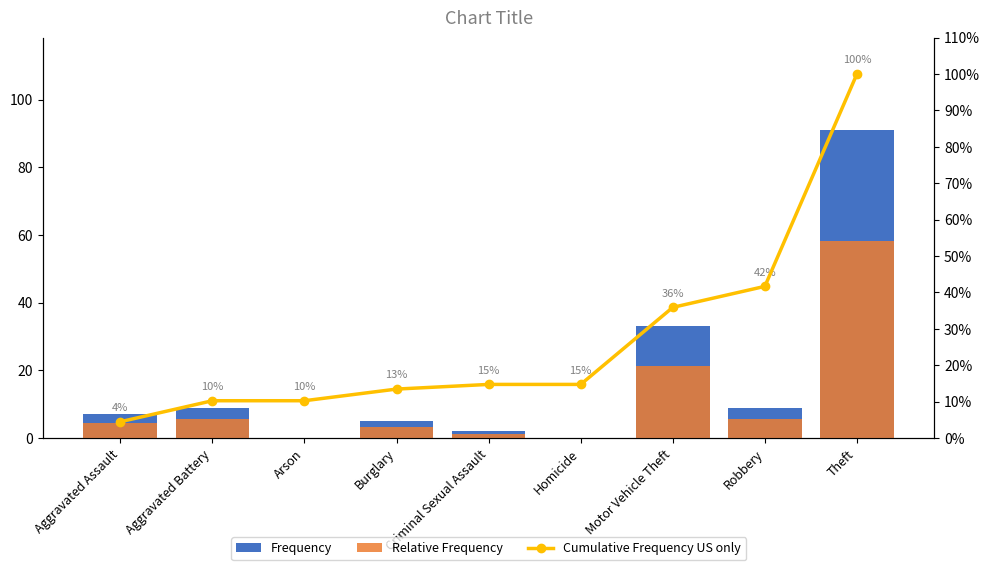

Rank the series by their maximum value, from lowest to highest.

Relative Frequency, Frequency, Cumulative Frequency US only